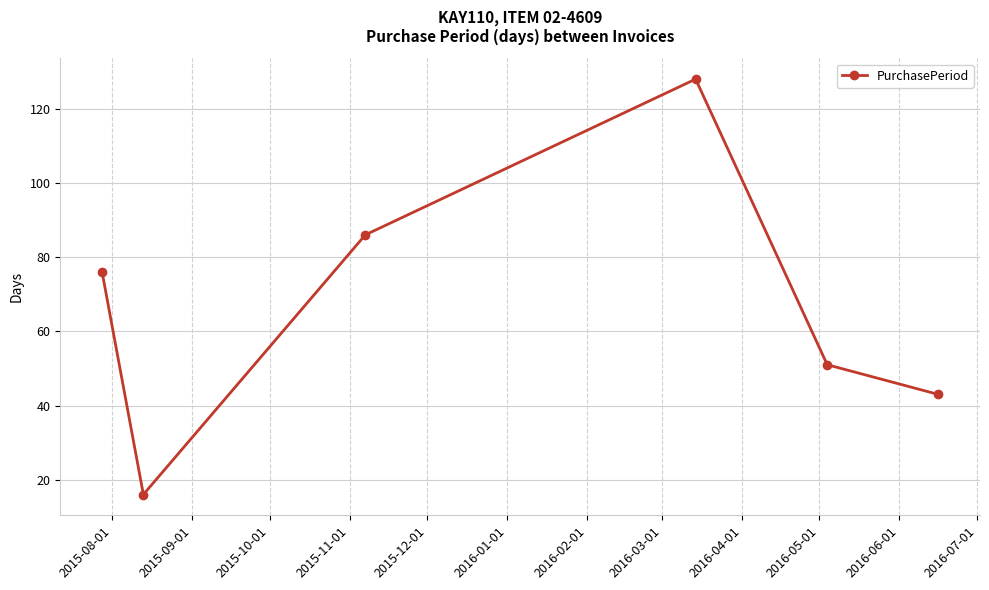

True or false: the data has more than 1 interior local peaks.

False